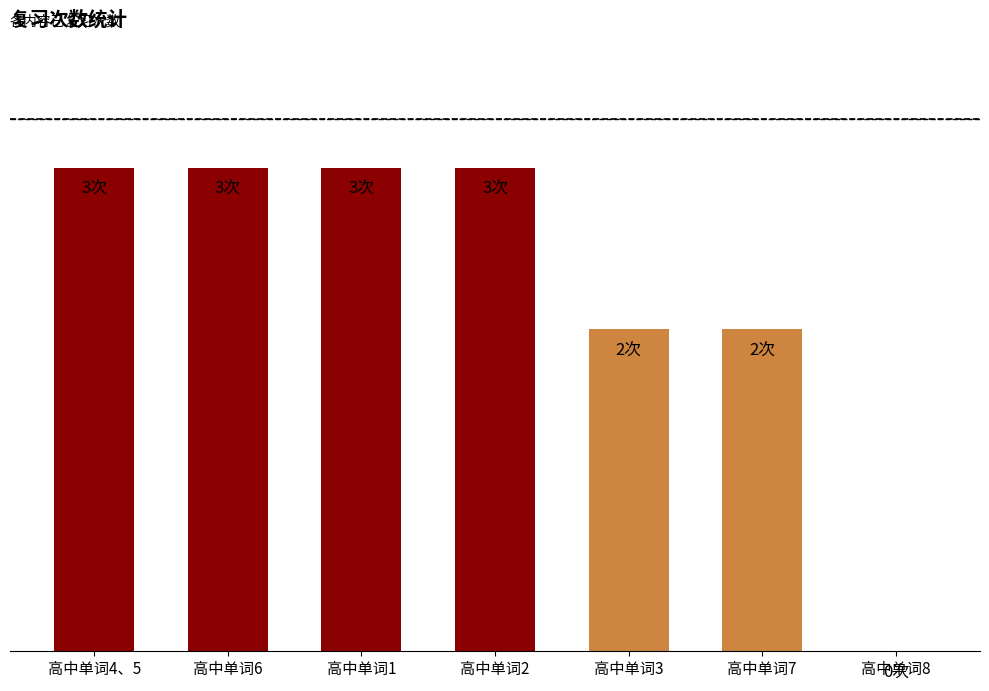

What is the label of the 3rd bar from the right?

高中单词3